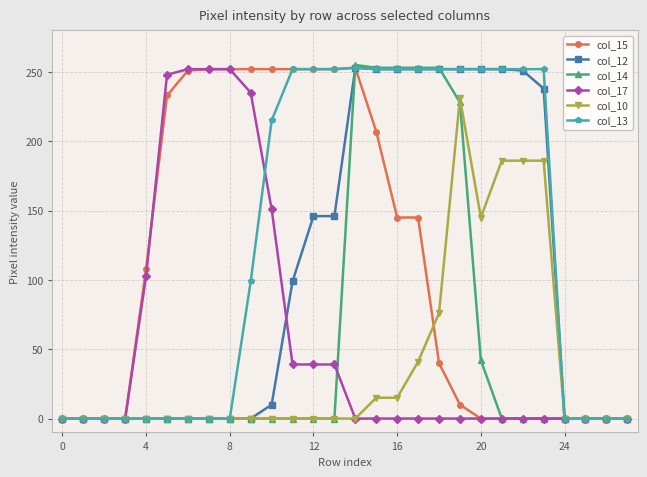

What are all the series names shown in the legend?

col_15, col_12, col_14, col_17, col_10, col_13